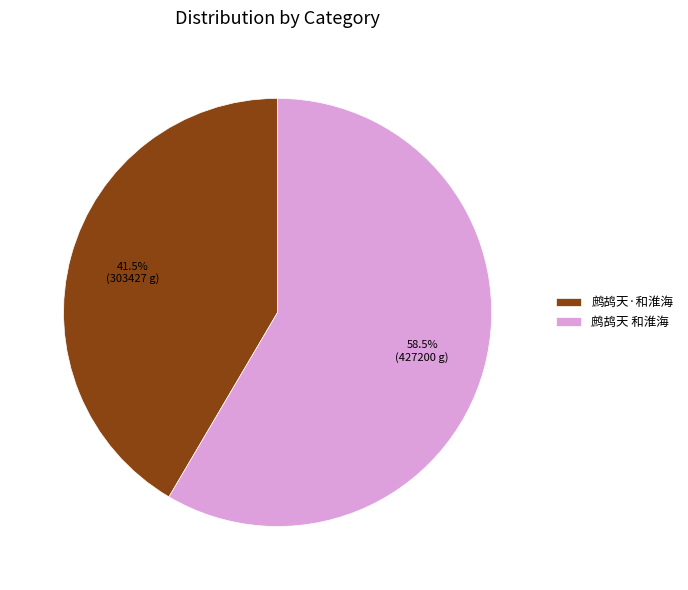

Which slice is the largest?

鹧鸪天 和淮海